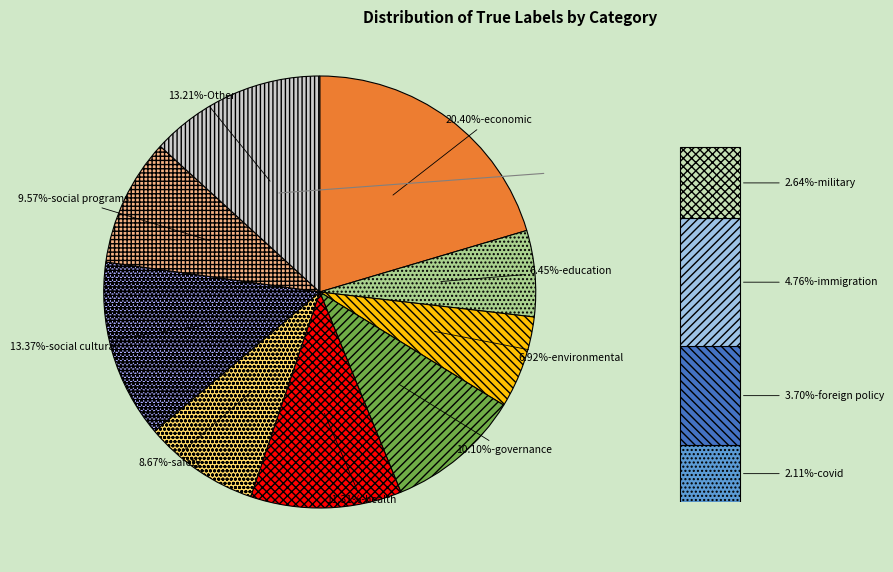

Which has a higher value, immigration or environmental?

environmental